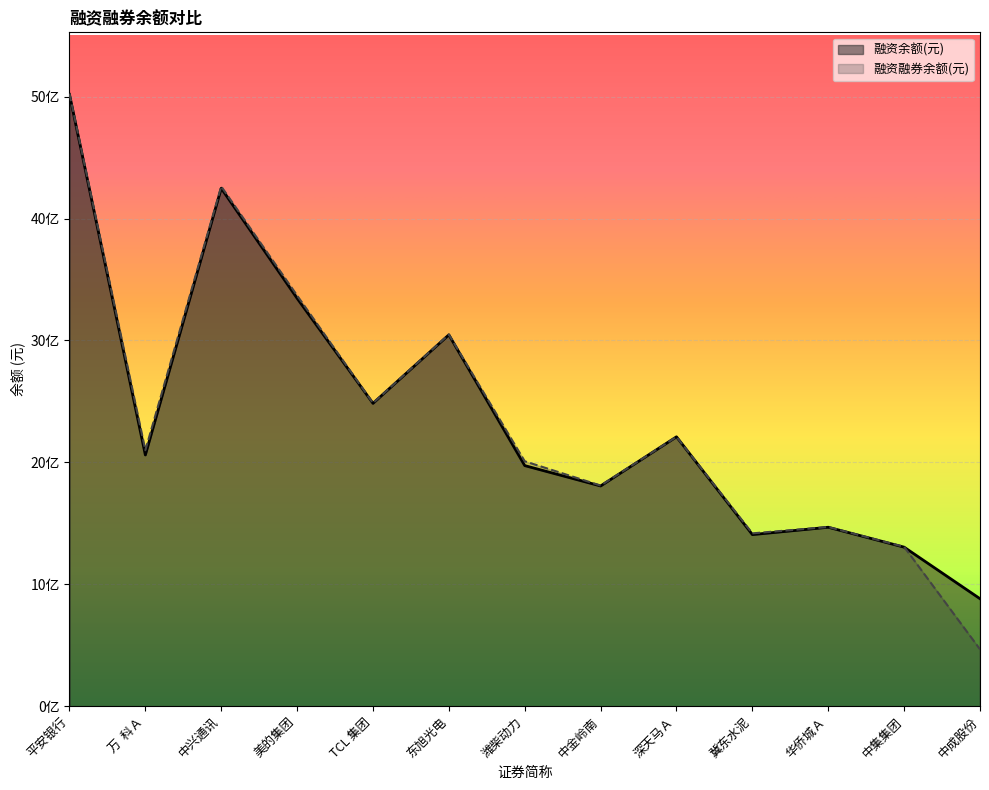

Is it true that 融资融券余额(元) equals 4263330673 at 中兴通讯?

True